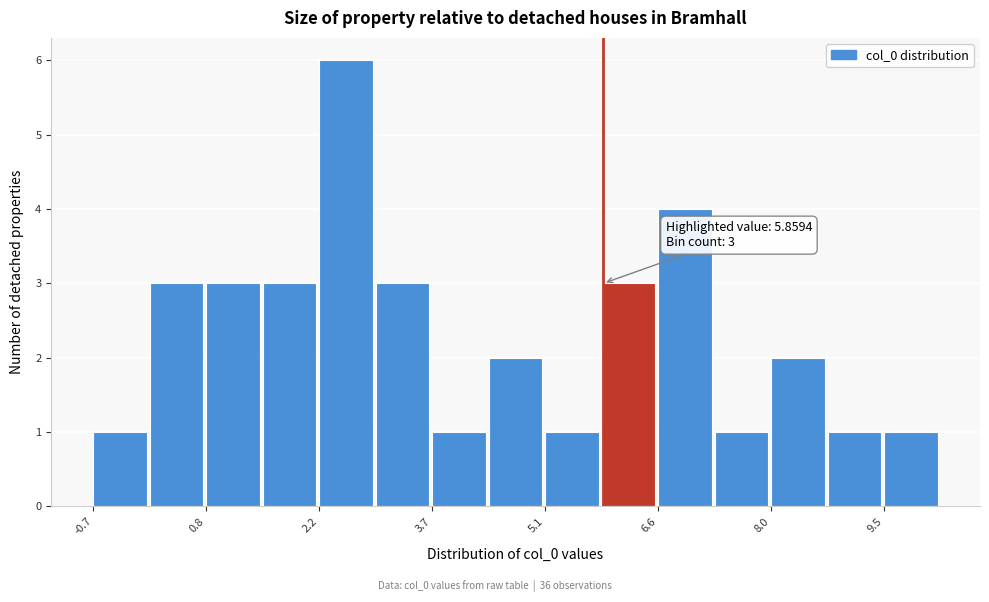

Around what value on the x-axis is the tallest bar? Give the approximate position of its centre, as read against the axis.

2.6